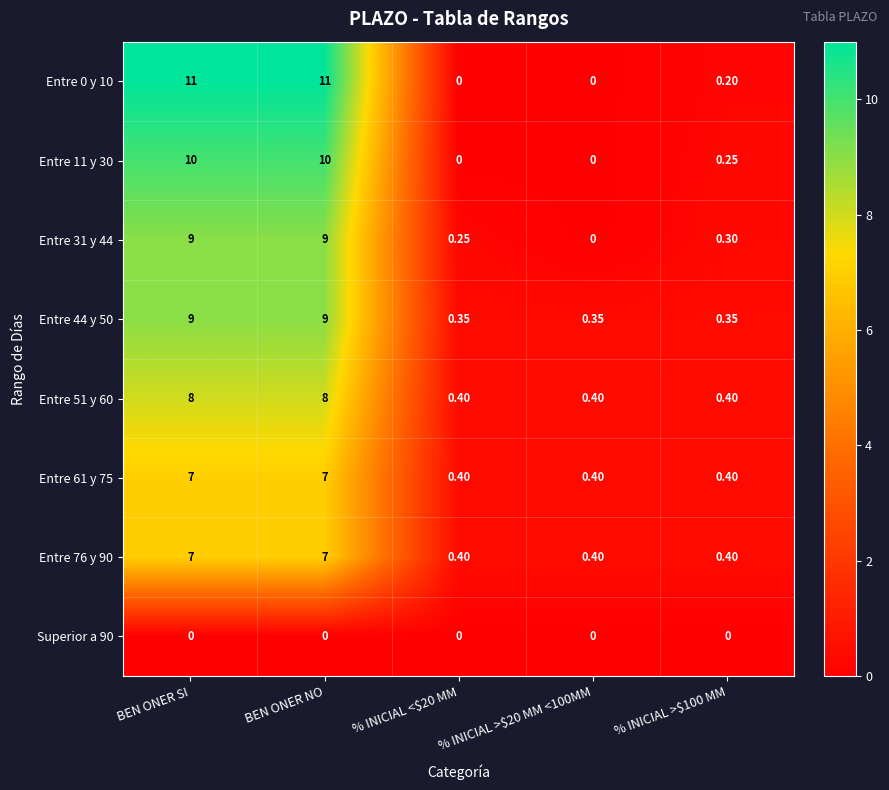

Reading right to left, extract all data points from this chart.

Entre 0 y 10: % INICIAL >$100 MM=0.2	% INICIAL >$20 MM <100MM=0.0	% INICIAL <$20 MM=0.0	BEN ONER NO=11.0	BEN ONER SI=11.0
Entre 11 y 30: % INICIAL >$100 MM=0.2	% INICIAL >$20 MM <100MM=0.0	% INICIAL <$20 MM=0.0	BEN ONER NO=10.0	BEN ONER SI=10.0
Entre 31 y 44: % INICIAL >$100 MM=0.3	% INICIAL >$20 MM <100MM=0.0	% INICIAL <$20 MM=0.2	BEN ONER NO=9.0	BEN ONER SI=9.0
Entre 44 y 50: % INICIAL >$100 MM=0.3	% INICIAL >$20 MM <100MM=0.3	% INICIAL <$20 MM=0.3	BEN ONER NO=9.0	BEN ONER SI=9.0
Entre 51 y 60: % INICIAL >$100 MM=0.4	% INICIAL >$20 MM <100MM=0.4	% INICIAL <$20 MM=0.4	BEN ONER NO=8.0	BEN ONER SI=8.0
Entre 61 y 75: % INICIAL >$100 MM=0.4	% INICIAL >$20 MM <100MM=0.4	% INICIAL <$20 MM=0.4	BEN ONER NO=7.0	BEN ONER SI=7.0
Entre 76 y 90: % INICIAL >$100 MM=0.4	% INICIAL >$20 MM <100MM=0.4	% INICIAL <$20 MM=0.4	BEN ONER NO=7.0	BEN ONER SI=7.0
Superior a 90: % INICIAL >$100 MM=0.0	% INICIAL >$20 MM <100MM=0.0	% INICIAL <$20 MM=0.0	BEN ONER NO=0.0	BEN ONER SI=0.0